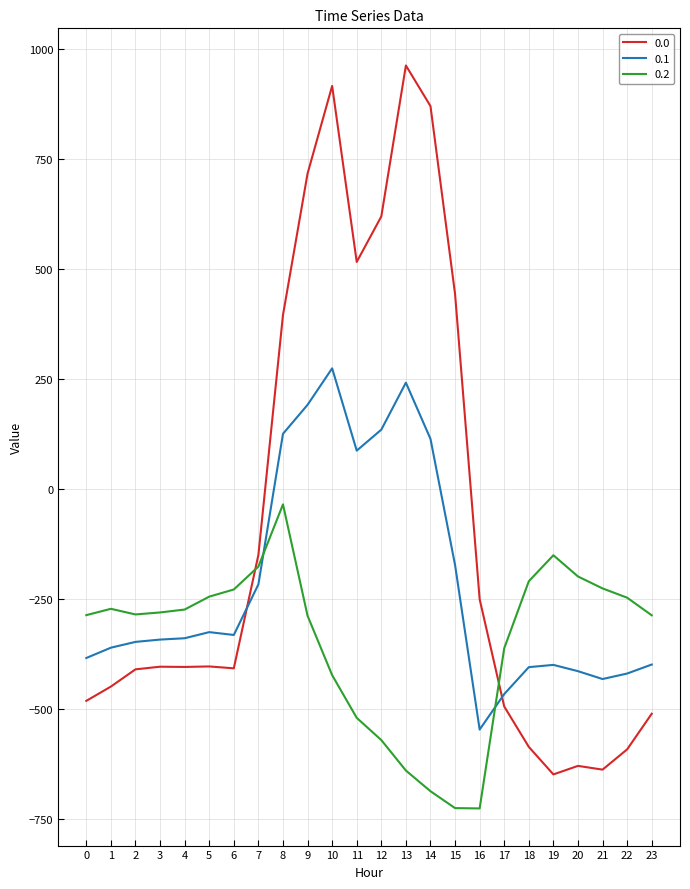

True or false: 0.2 and 0.1 cross at least once.

True